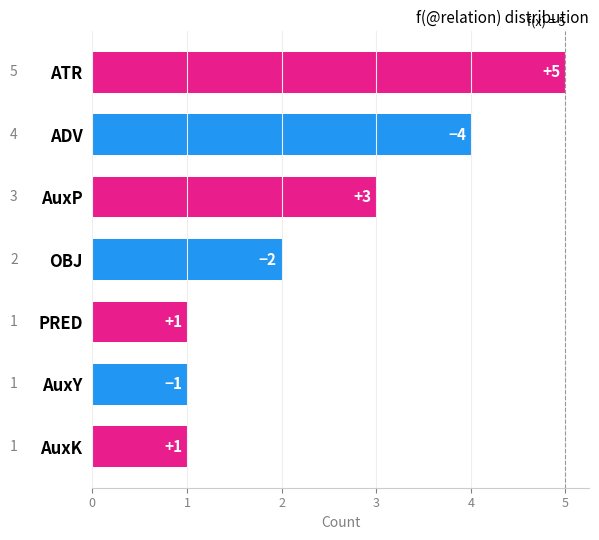

What is the minimum value shown in the chart?

1